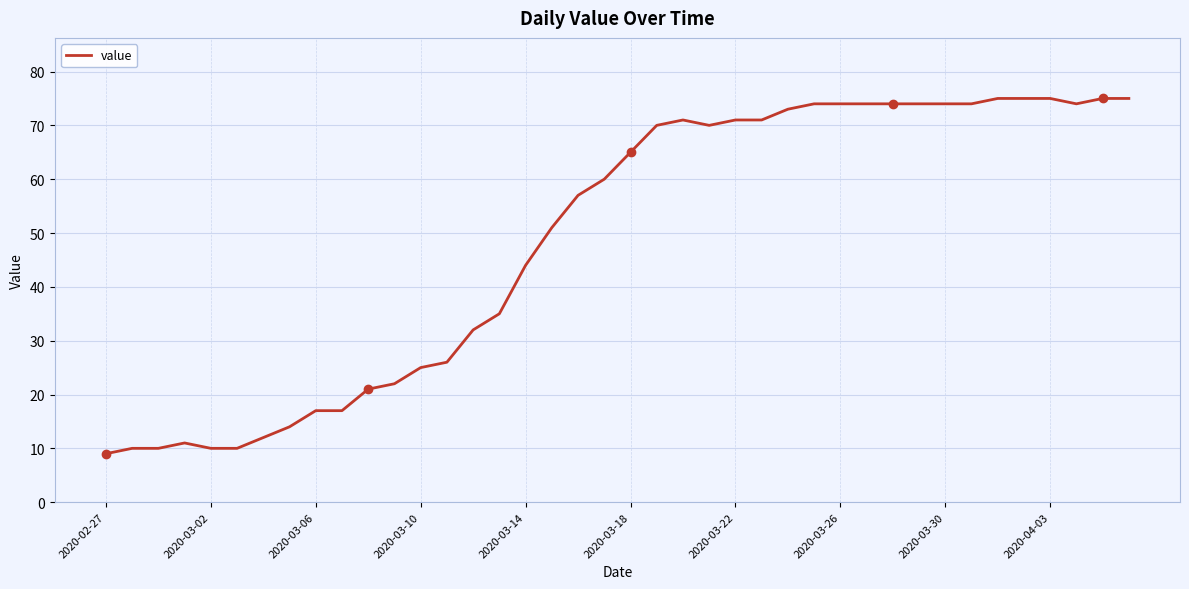

What is the maximum value shown in the chart?

75